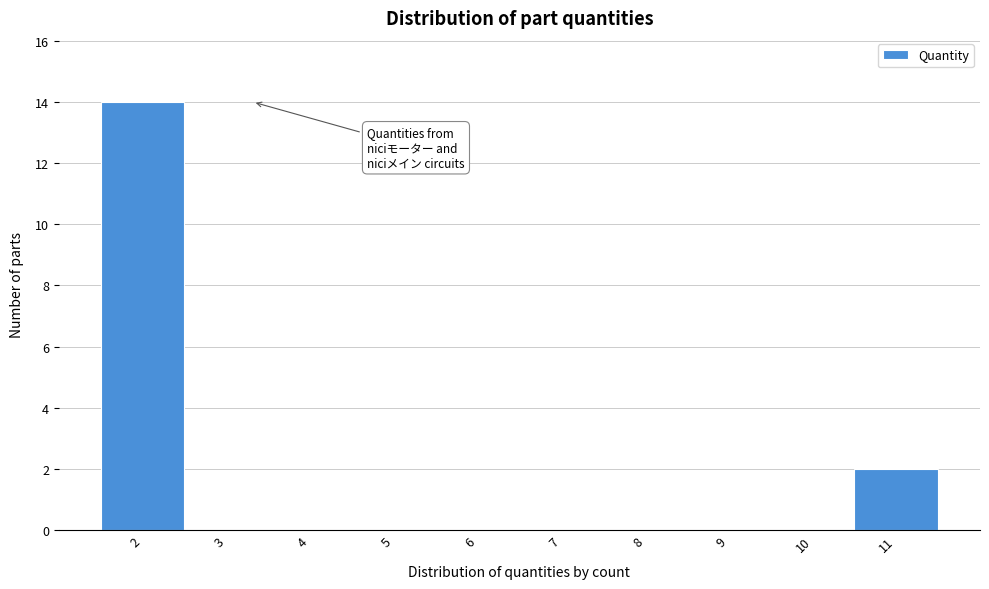

Reading right to left, transcribe all the data shown in this chart.

11=2	10=0	9=0	8=0	7=0	6=0	5=0	4=0	3=0	2=14